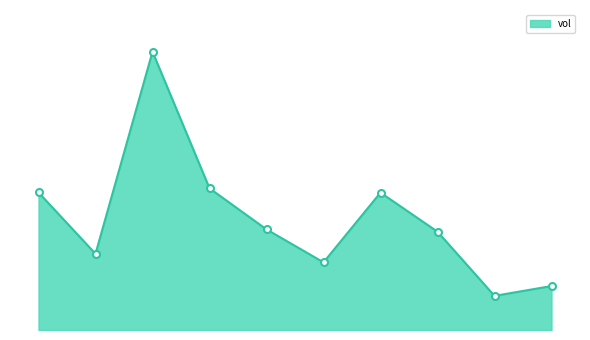

Does the chart have visible grid lines?

No